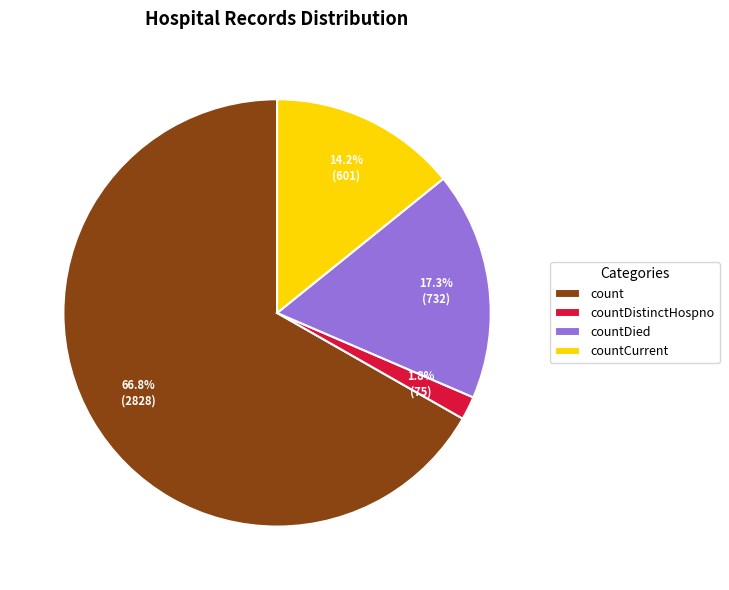

True or false: count accounts for 79% of the total.

False